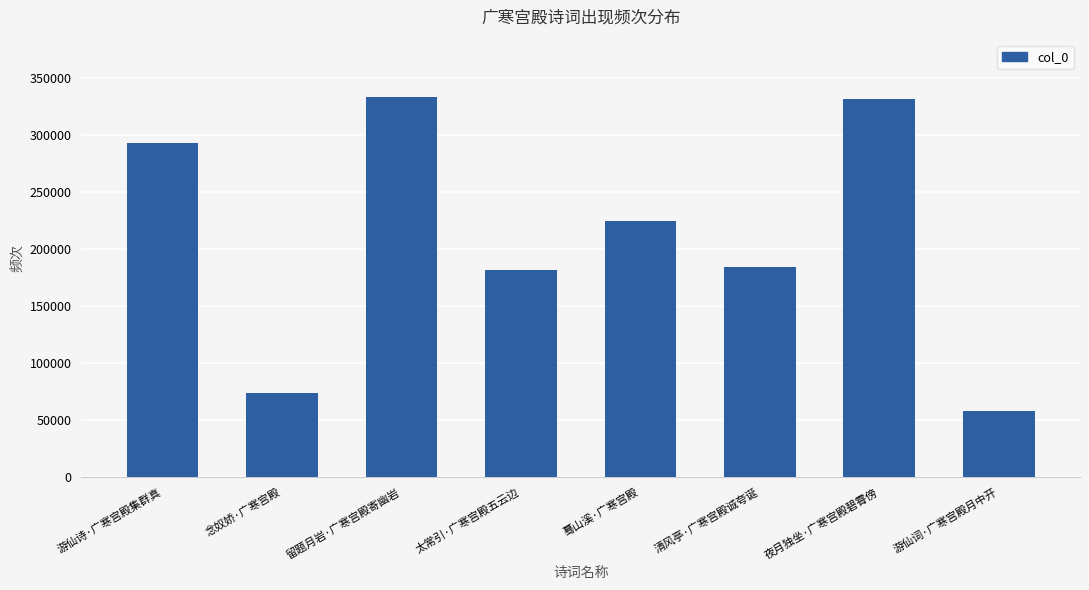

What is the smallest value displayed?

58359